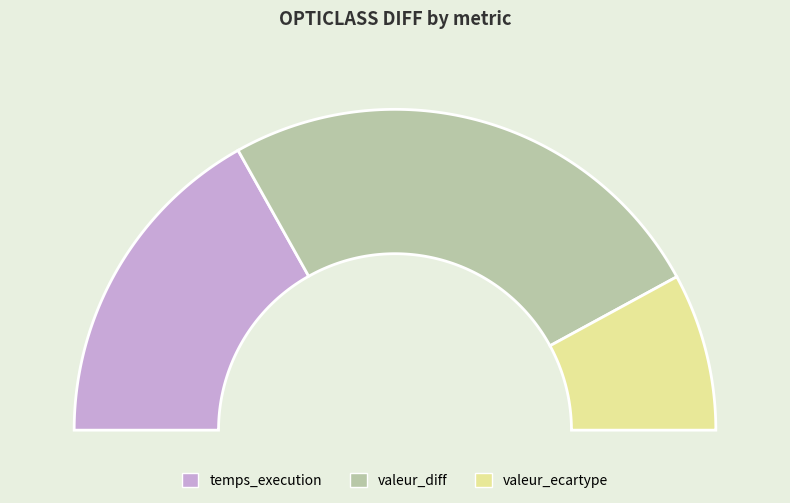

Which slice represents more than half of the pie?

valeur_diff